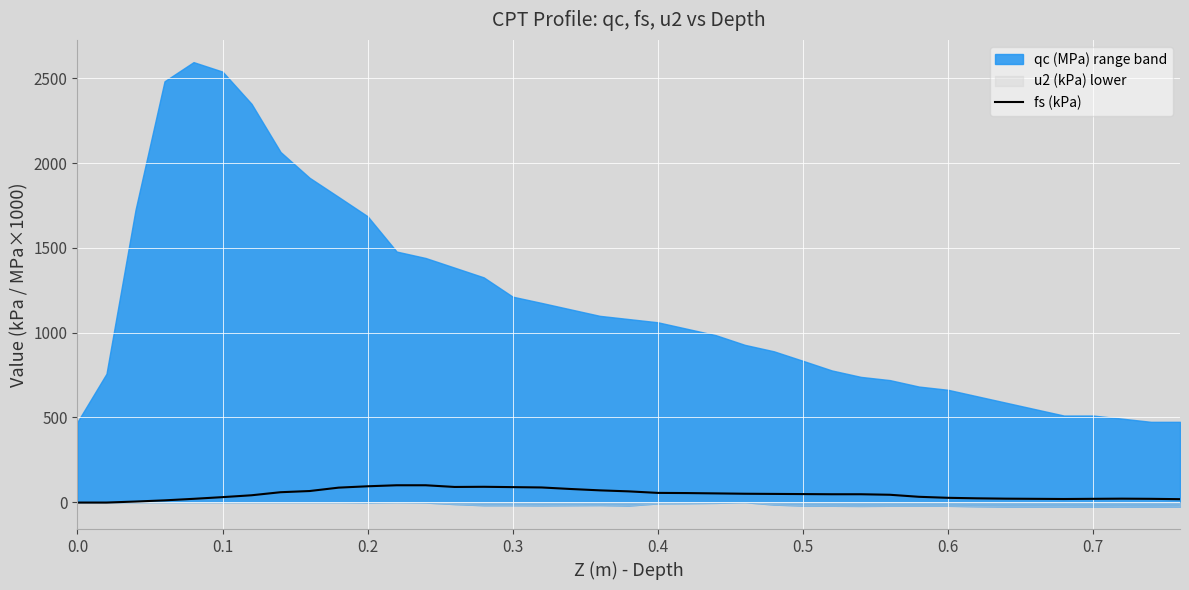

What is the maximum value for fs (kPa)?

100